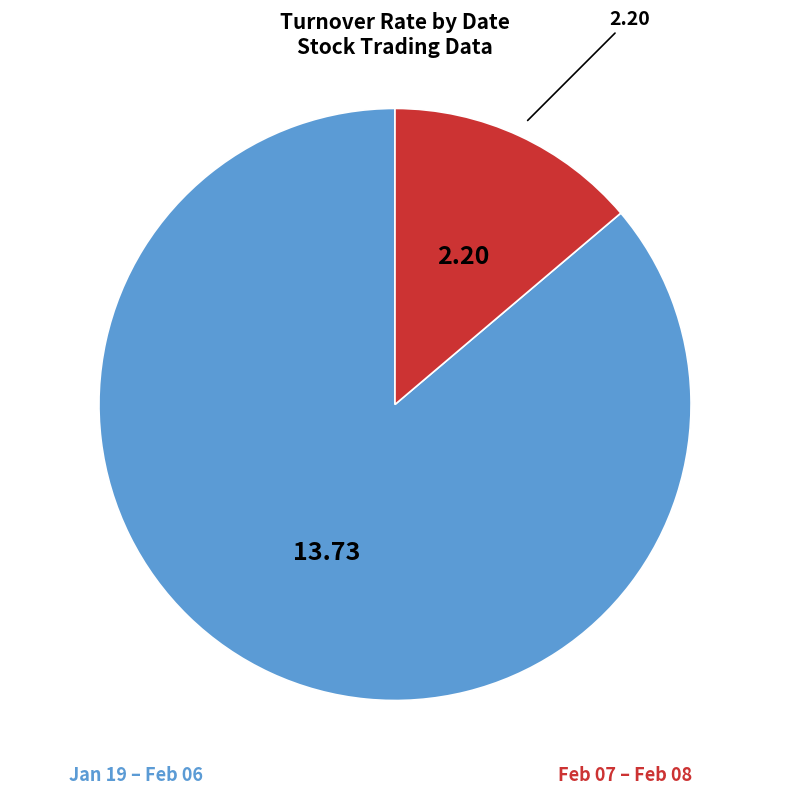

Is there any slice that represents more than half of the pie?

Yes